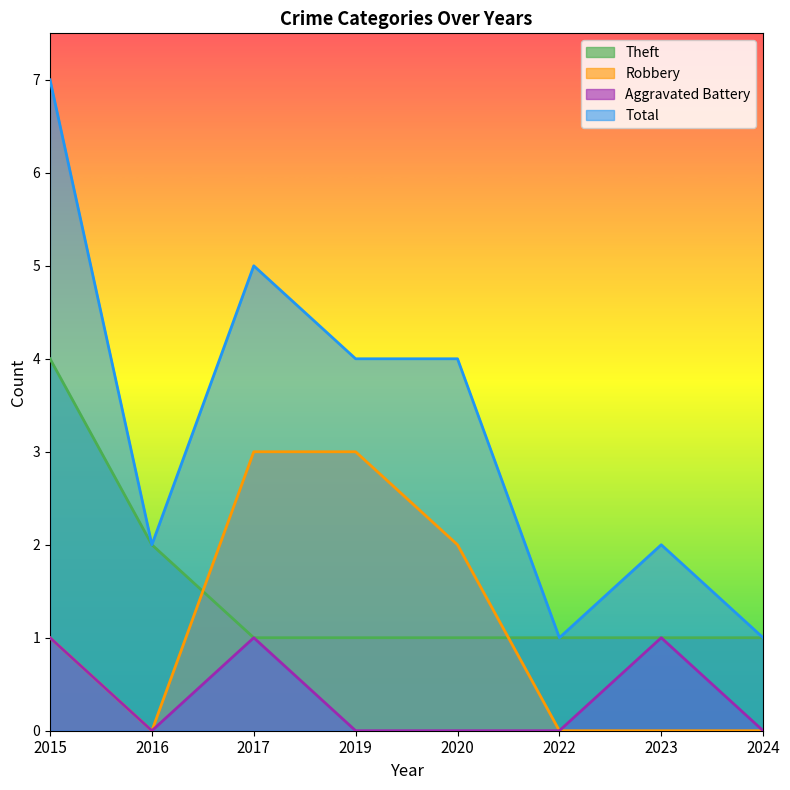

Which label corresponds to the largest value in the chart?

2015